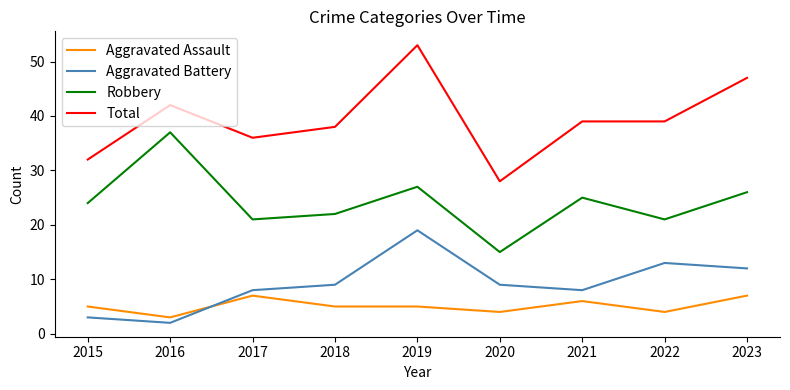

Which category has the lowest value in the Robbery series?

2020